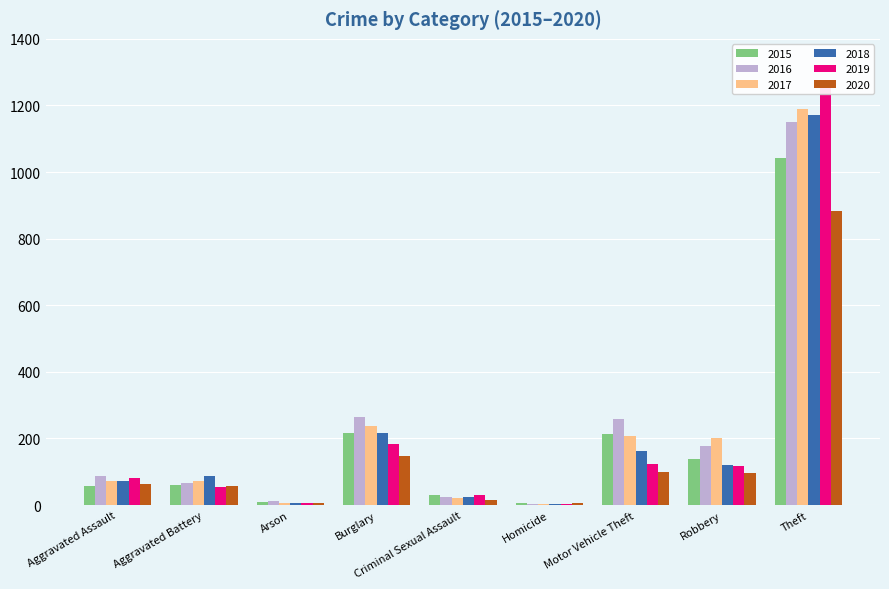

Which series has the largest total across all categories?

2016